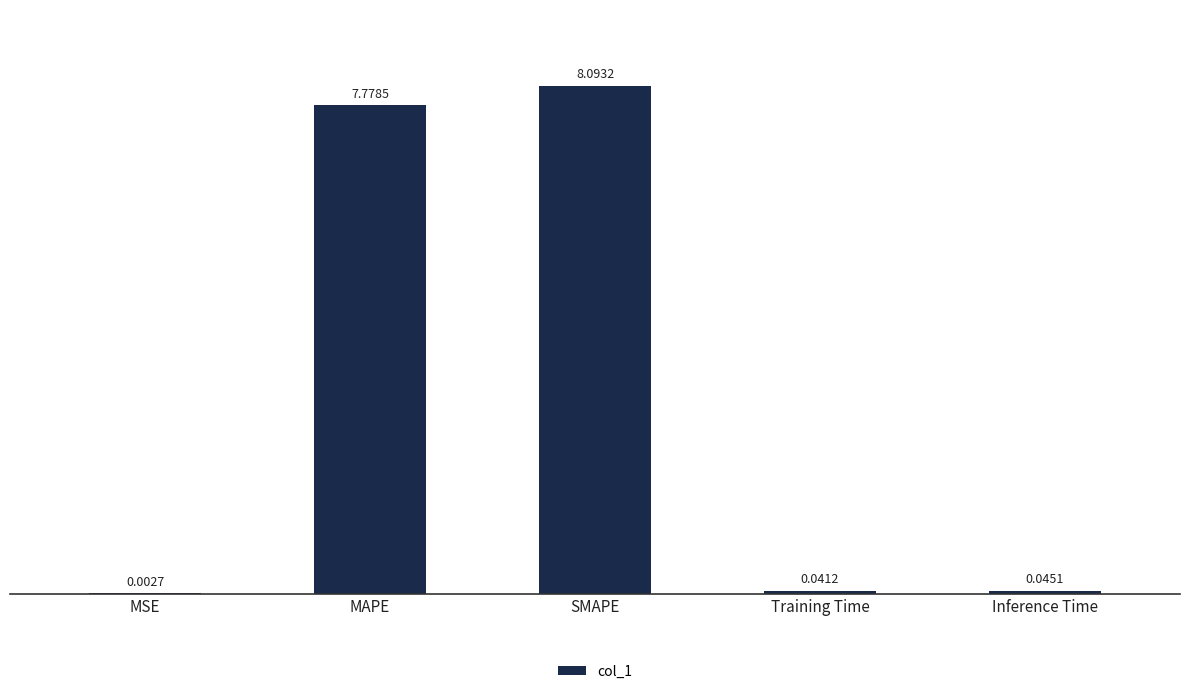

At which category does the chart reach its peak across all series?

SMAPE